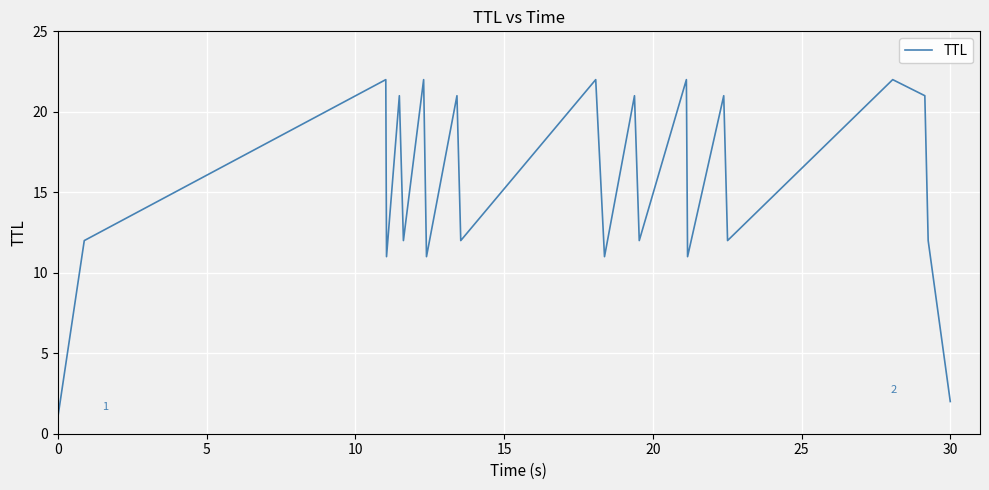

What is the greatest value displayed?

22